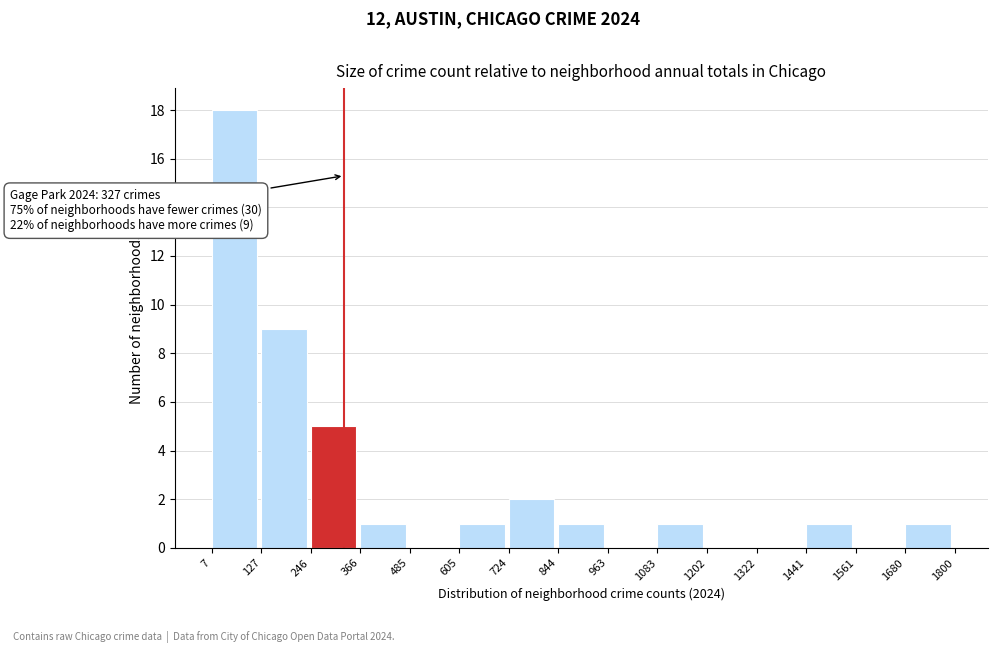

Over which range of the x-axis is the bar tallest?

7 to 127